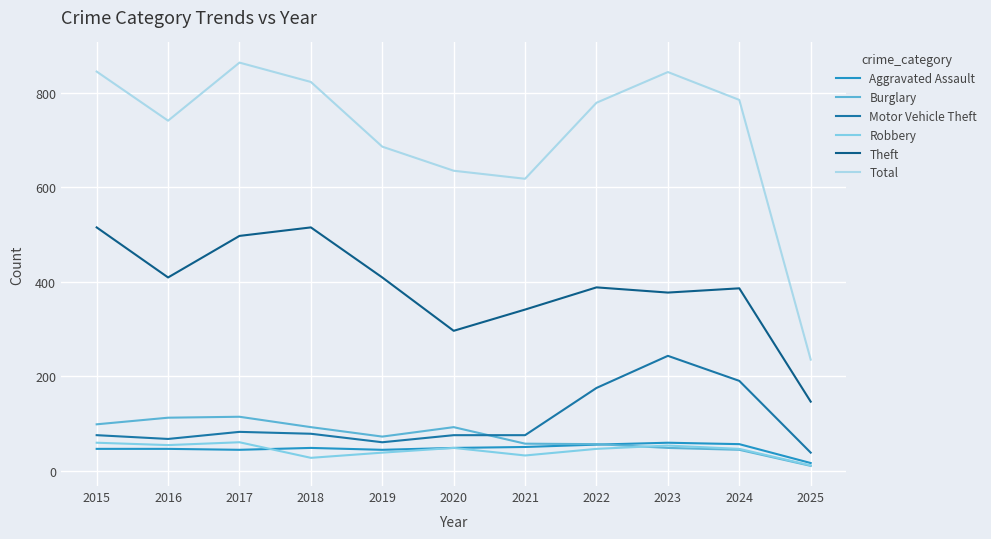

True or false: Total has a value of 246 at 2020.

False